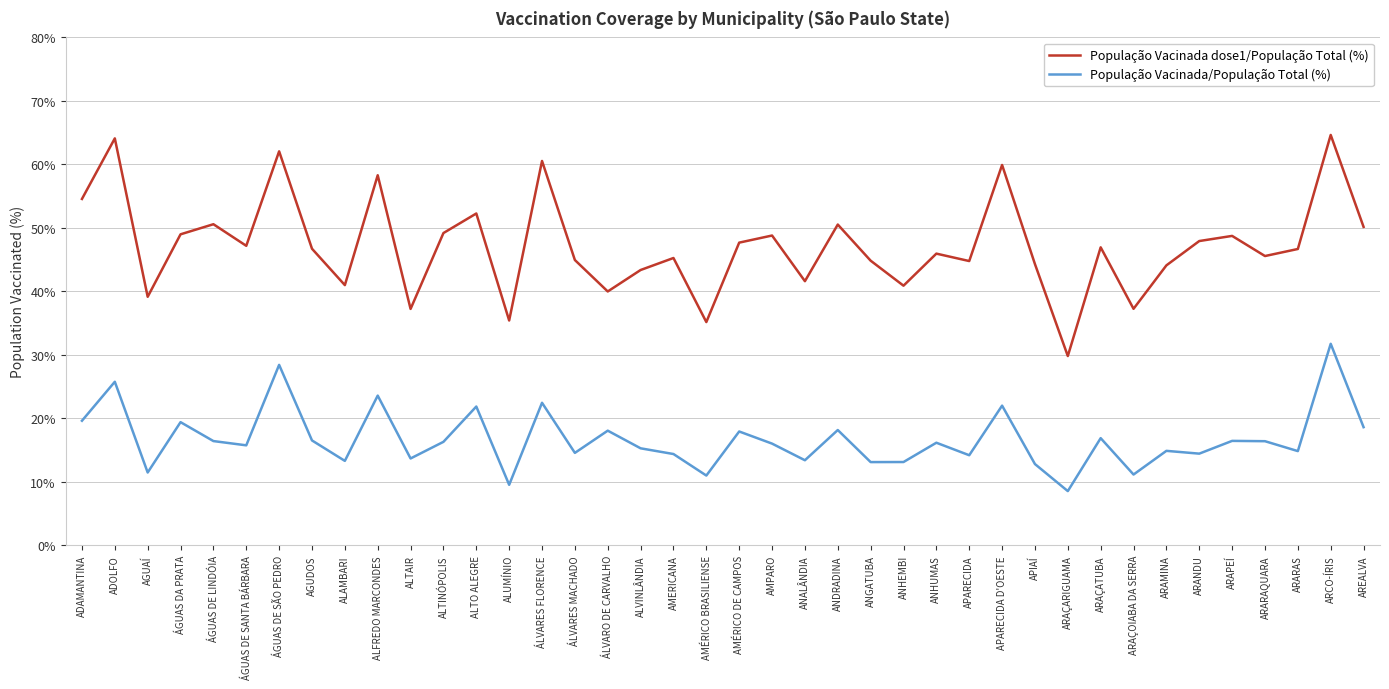

List the series in order of their peak value, highest first.

População Vacinada dose1/População Total (%), População Vacinada/População Total (%)